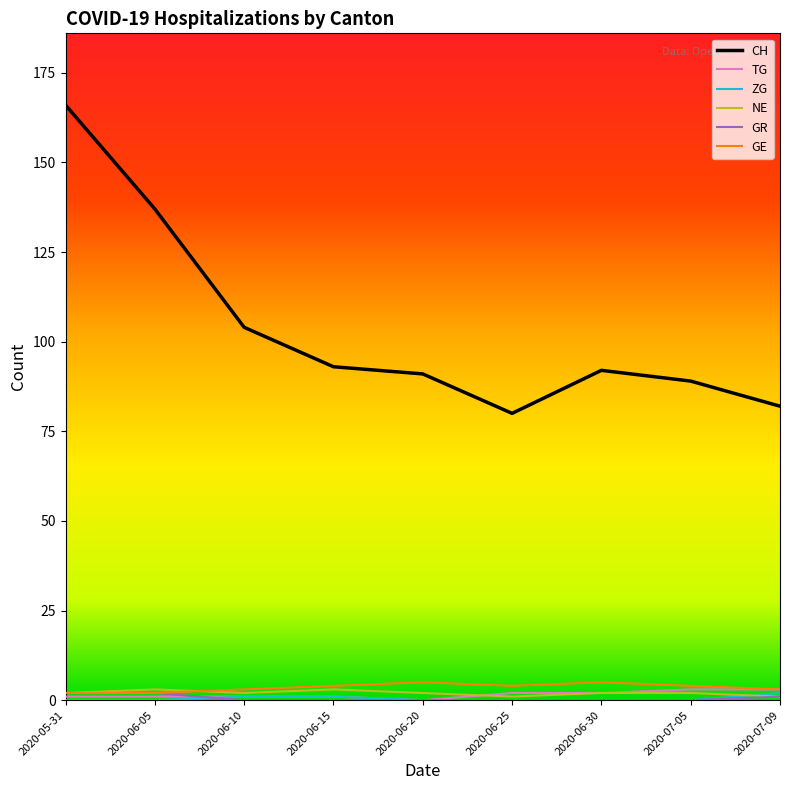

True or false: GE and CH intersect in this chart.

False